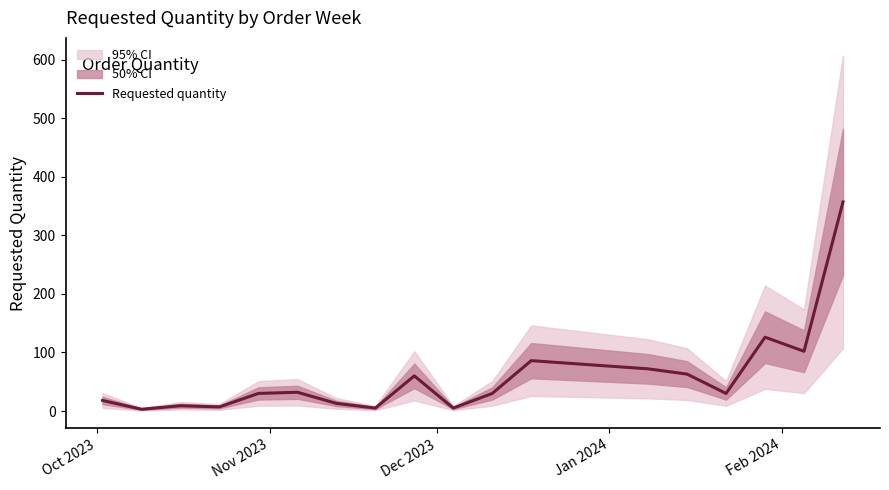

True or false: there are more than 0 points higher than both neighbors.

True